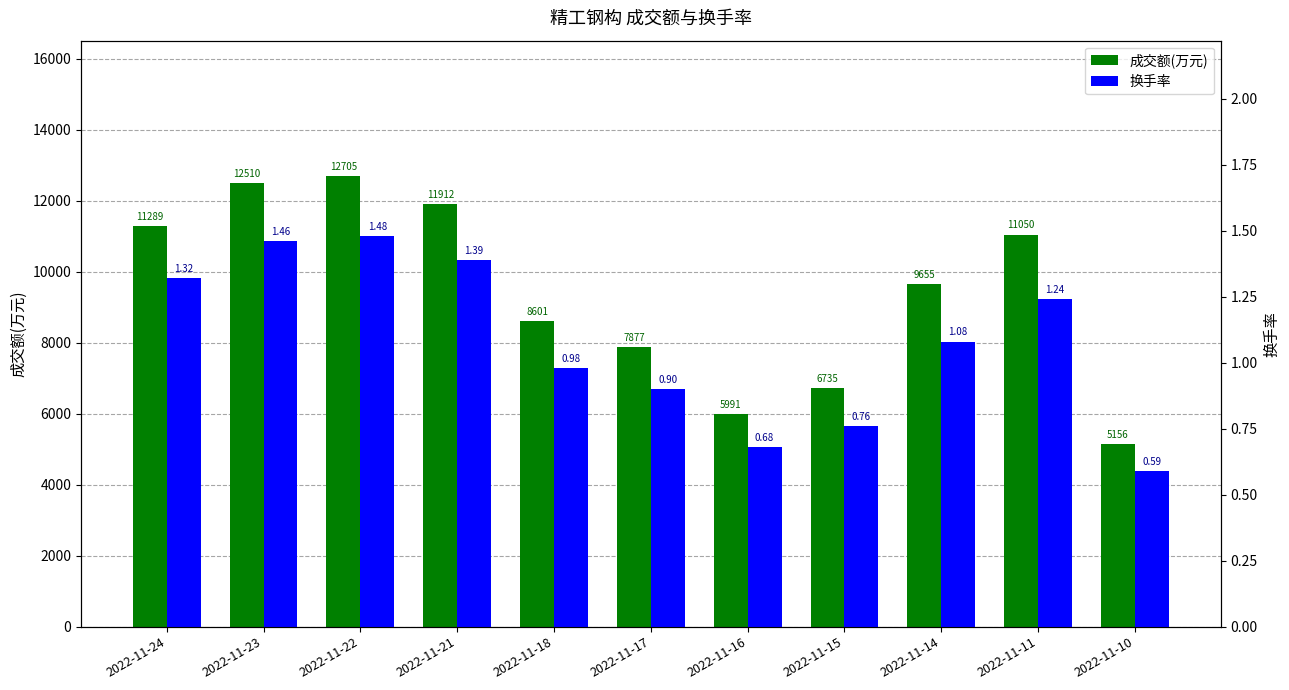

Is the value of 成交额(万元) at 2022-11-23 greater than the value of 换手率 at 2022-11-18?

Yes